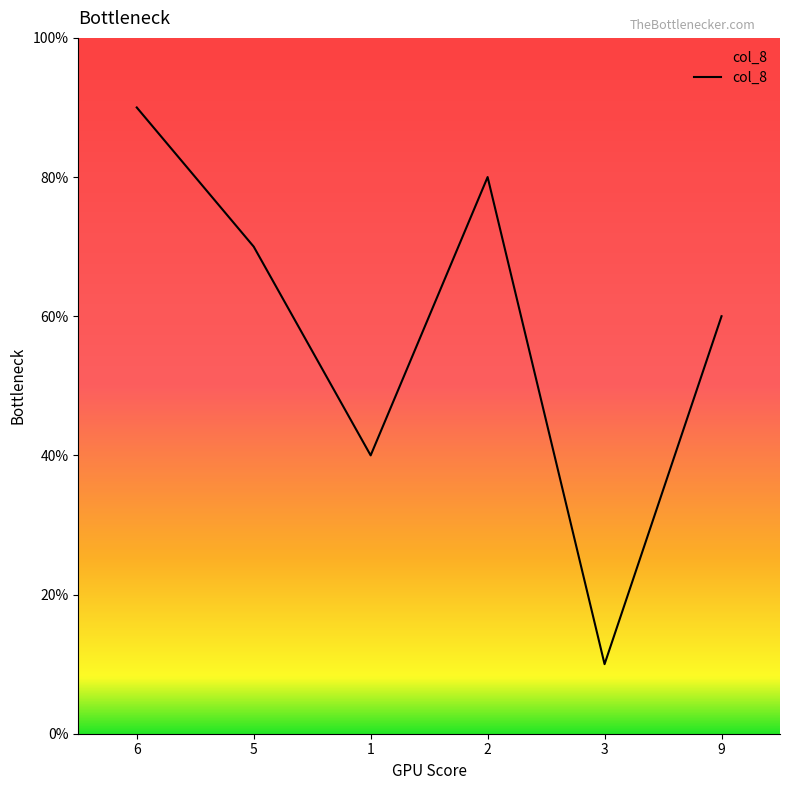

How many interior local peaks (higher than both neighbors) does the data have?

1